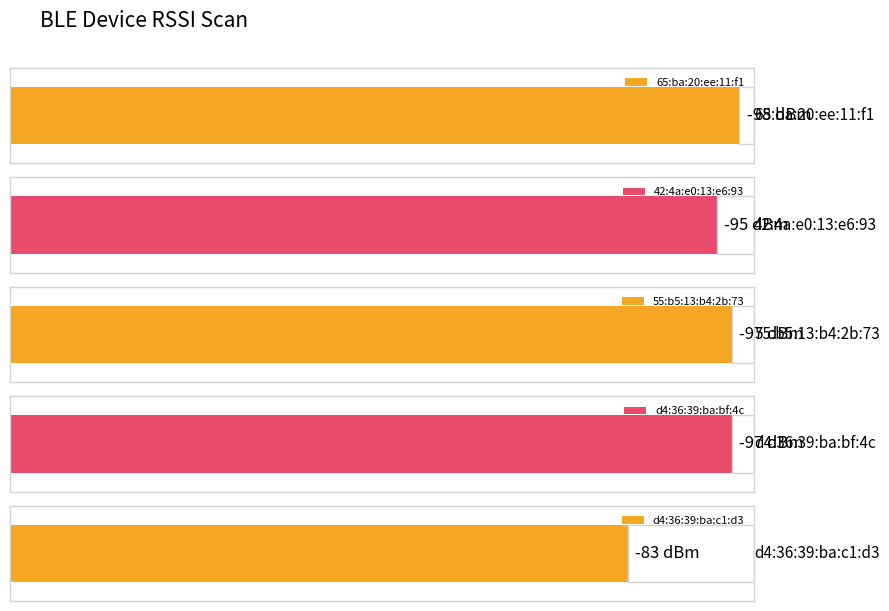

Reading right to left, extract all data points from this chart.

d4:36:39:ba:c1:d3=-83	d4:36:39:ba:bf:4c=-97	55:b5:13:b4:2b:73=-97	42:4a:e0:13:e6:93=-95	65:ba:20:ee:11:f1=-98